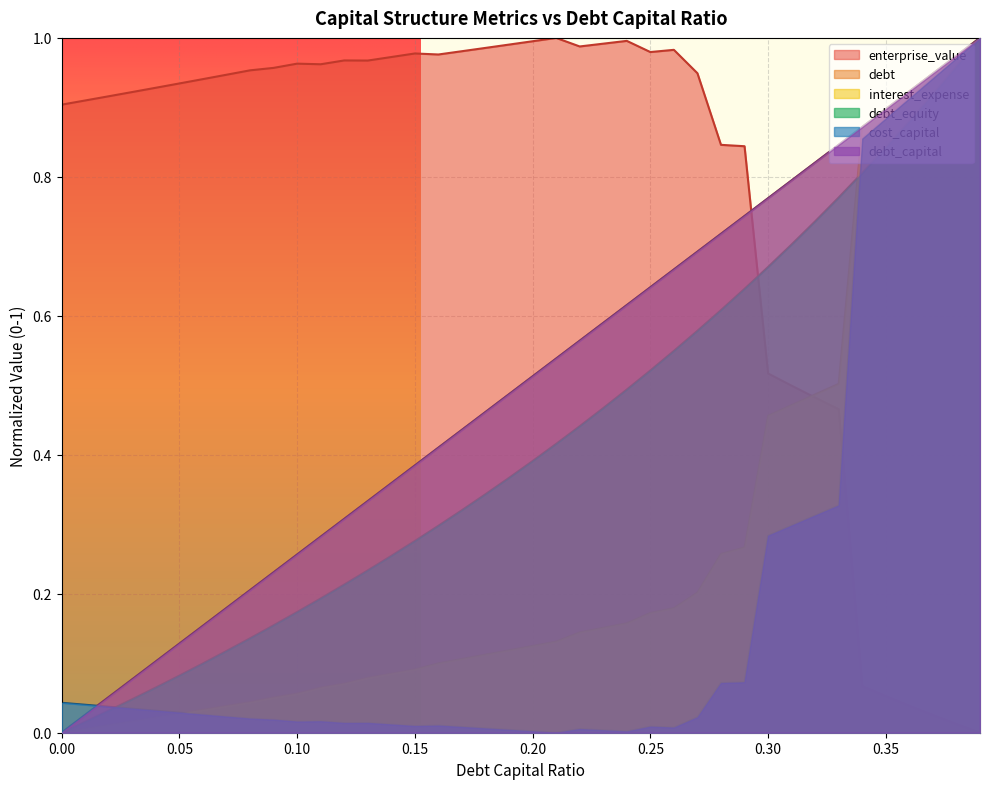

What is the sum of the debt values at 0.28 and 0.19?

1.2